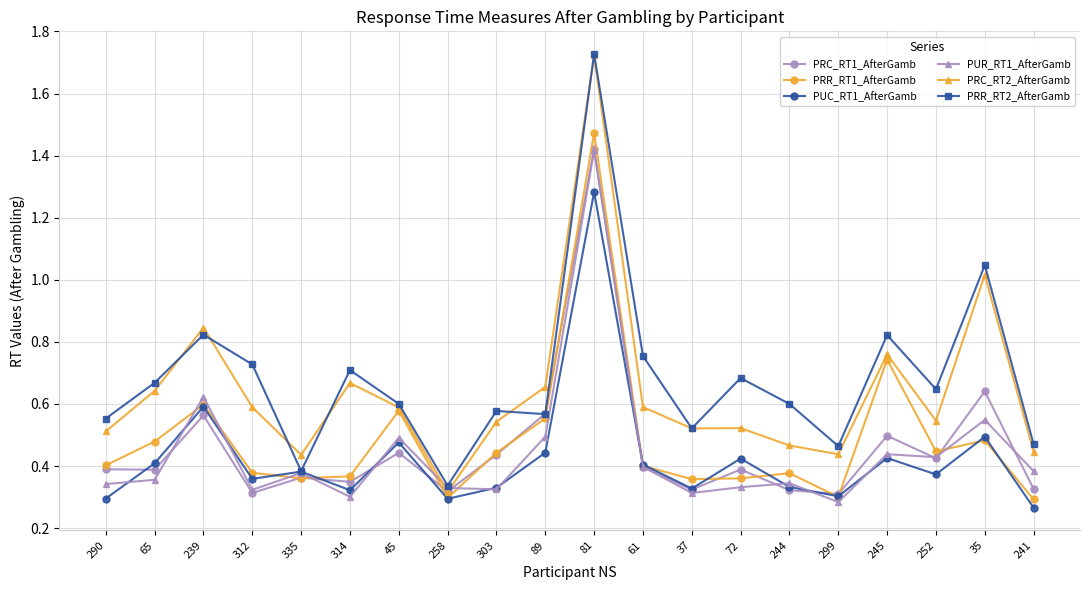

What is the difference between the highest and lowest values at 299?

0.2